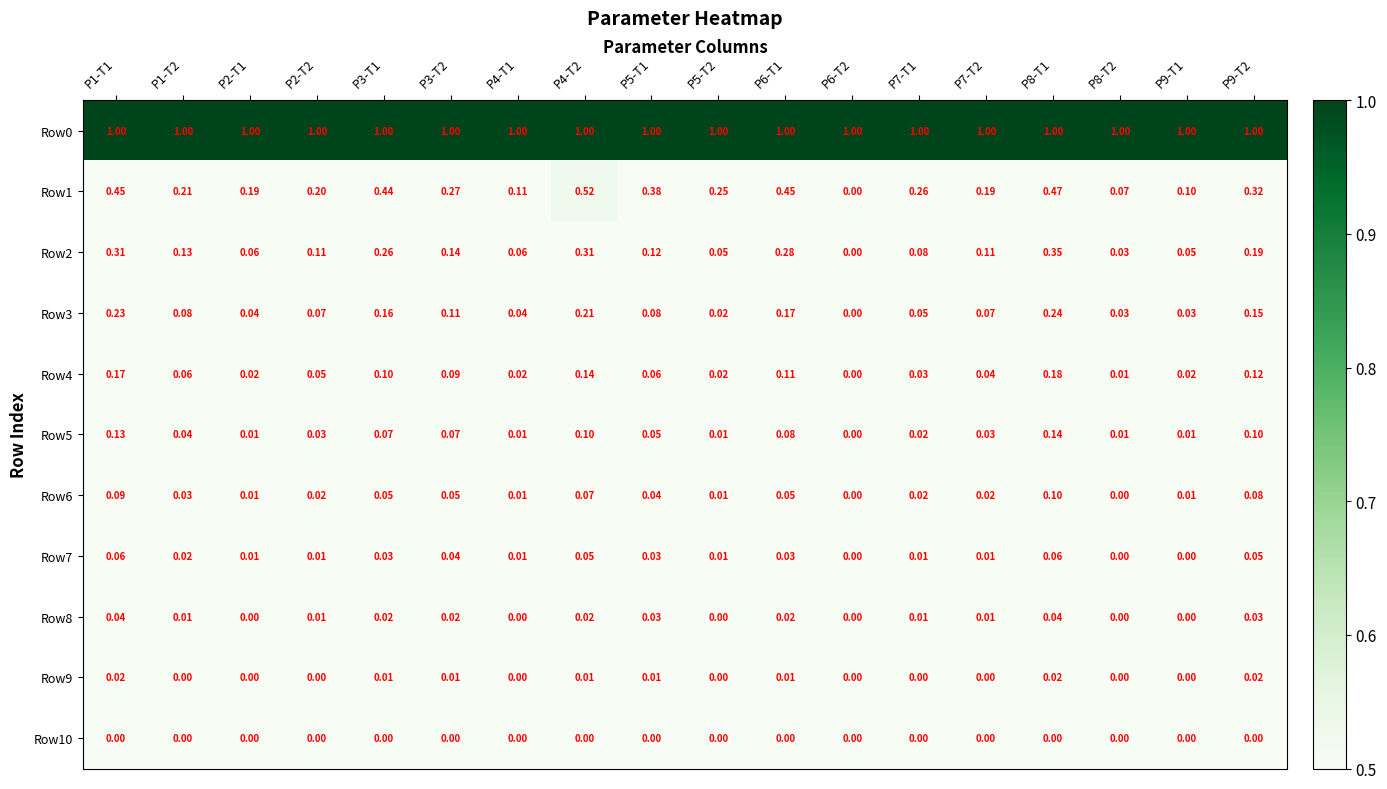

Is the value of Row1 at P6-T1 greater than the value of Row10 at P2-T2?

Yes